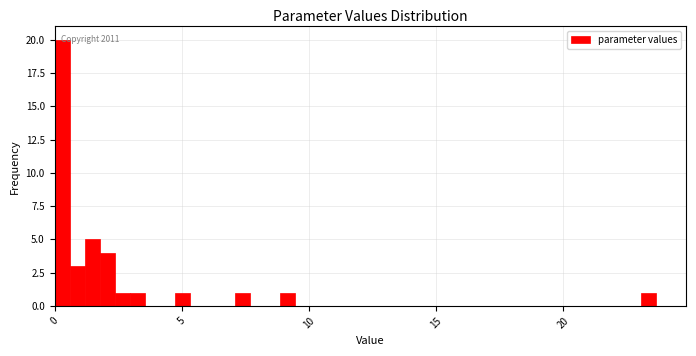

Read against the x-axis, roughly where is the centre of the tallest bar?

0.5